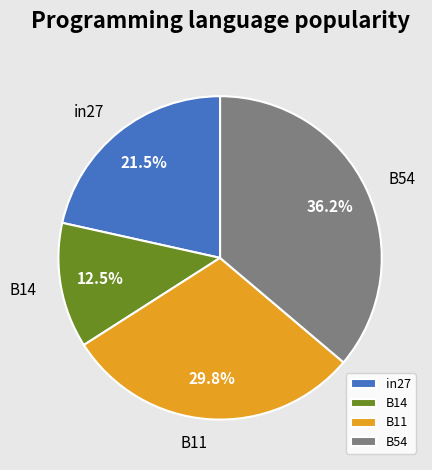

Which slice is the smallest?

B14